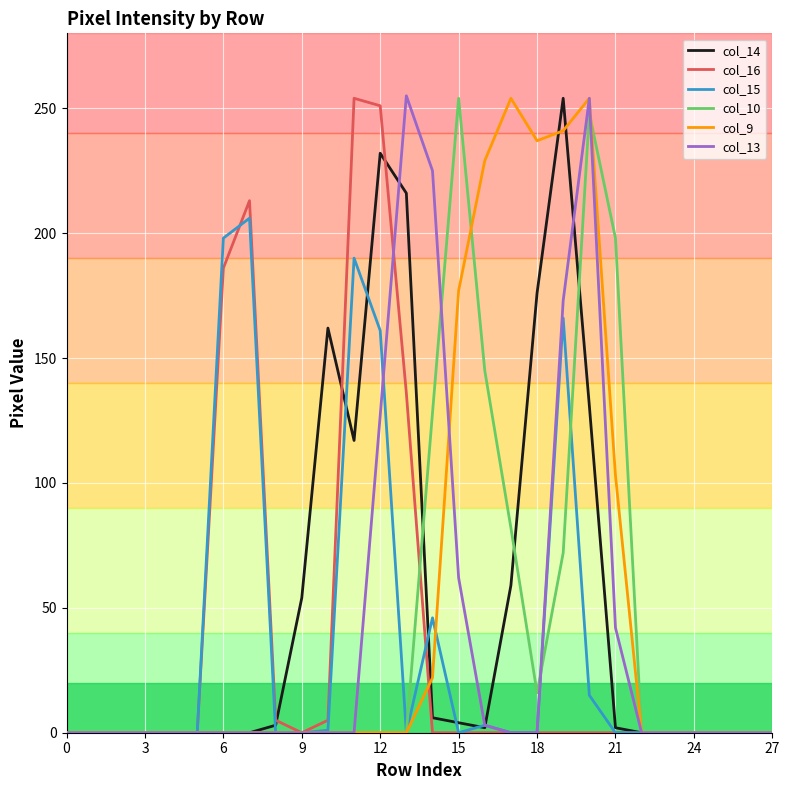

Which series has the largest total across all categories?

col_9